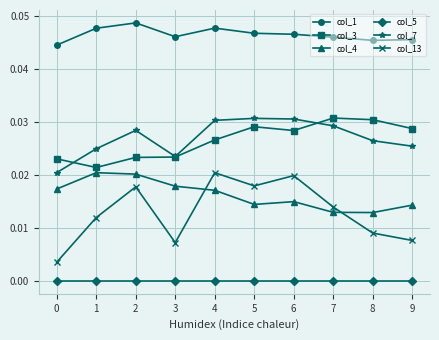

At which label does col_13 reach its peak?

4